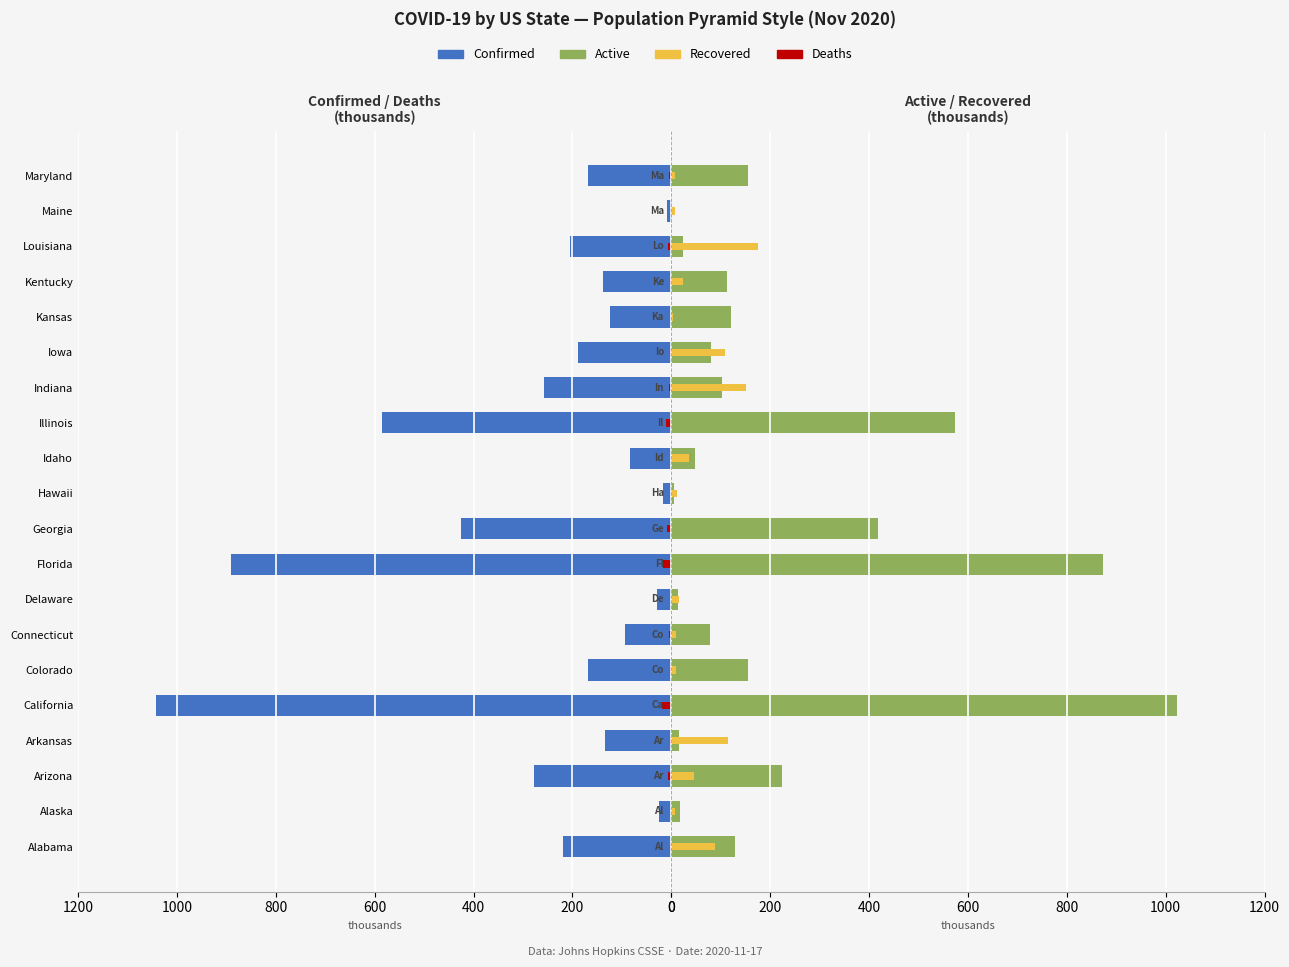

Between Iowa and Louisiana, which is larger?

Louisiana